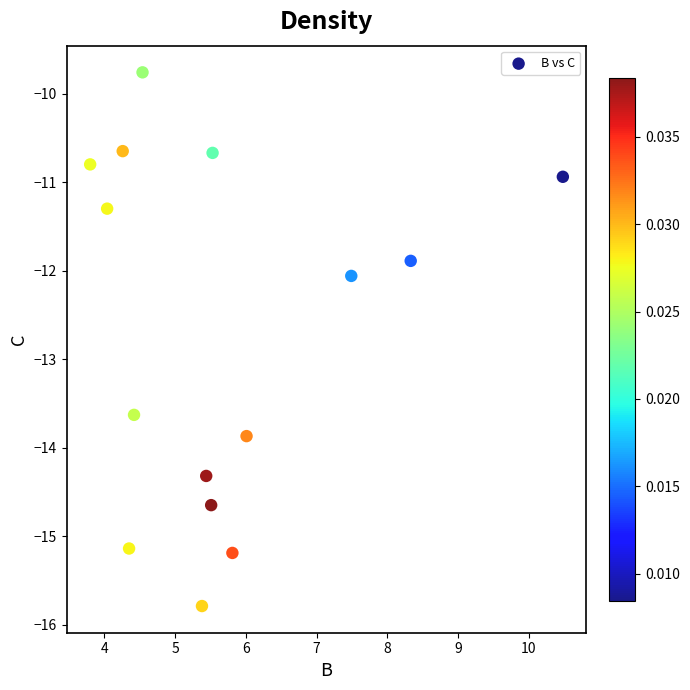

What is the range of Y values (max minus min)?

6.0